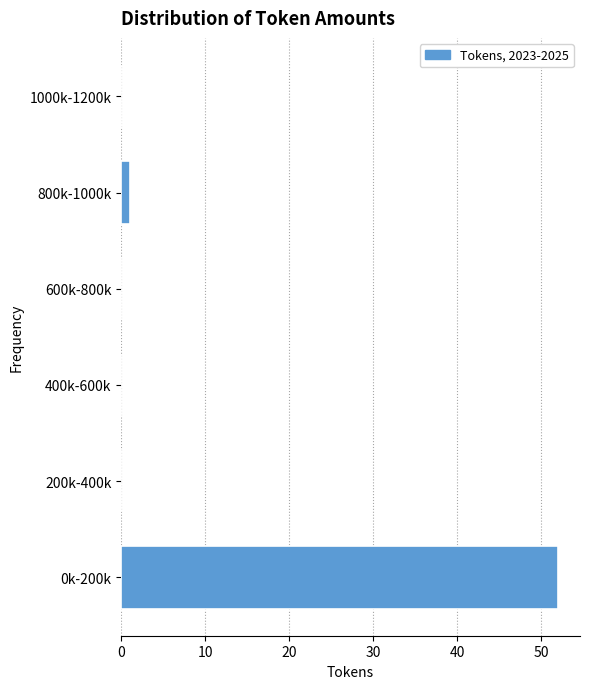

Reading top to bottom, what are all the values shown in this chart?

1000k-1200k=0	800k-1000k=1	600k-800k=0	400k-600k=0	200k-400k=0	0k-200k=52